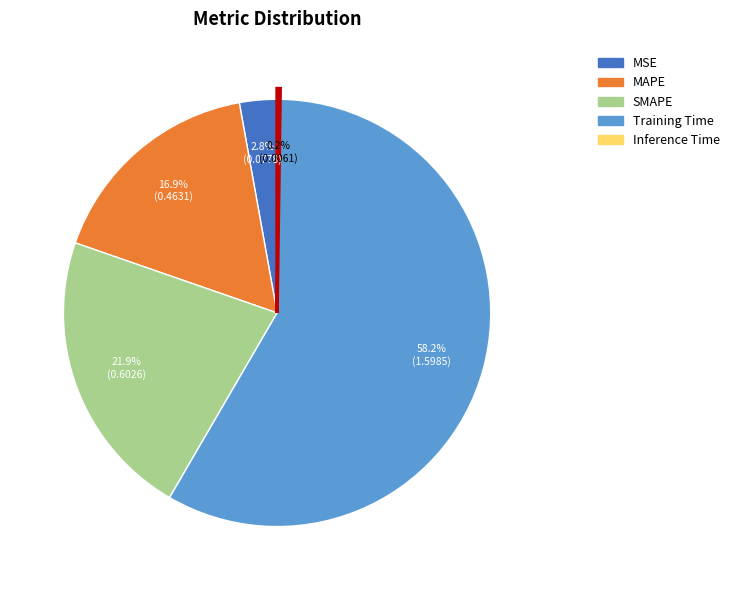

Which category accounts for the majority?

Training Time